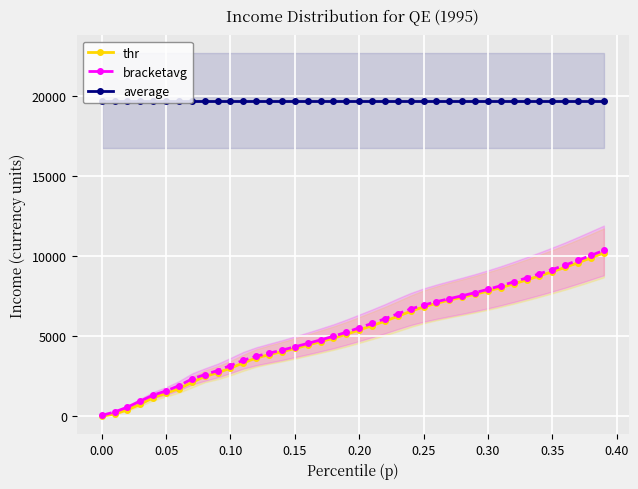

The value of bracketavg at 0.20 is 3790.2. True or false?

False